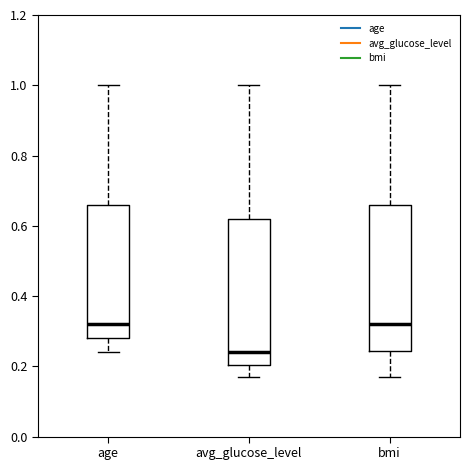

Reading left to right, transcribe this box plot: for each box, give where its median line is, the range the box spans, and where its two whiskers end, as read against the y-axis. The values are not printed on the chart, so give them approximately, as read against the axis.

age: median 0.32, box 0.28 to 0.66, whiskers 0.24 to 1.00
avg_glucose_level: median 0.24, box 0.20 to 0.62, whiskers 0.18 to 1.00
bmi: median 0.32, box 0.24 to 0.66, whiskers 0.18 to 1.00